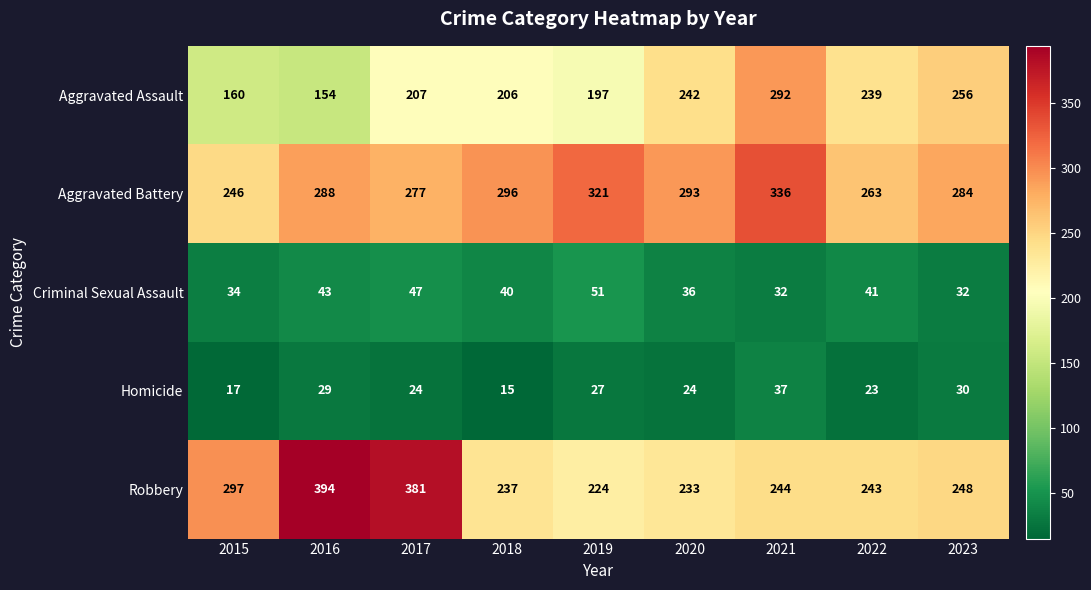

What is the difference between the second highest and second lowest values in the Homicide series?

13